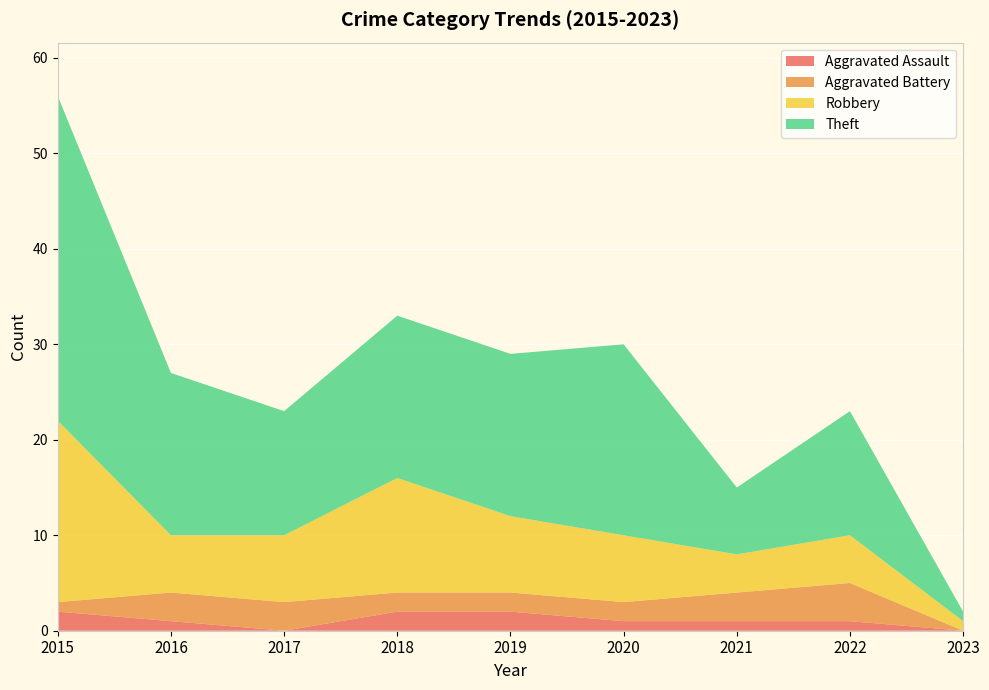

At which category is the sum across all series the highest?

2015